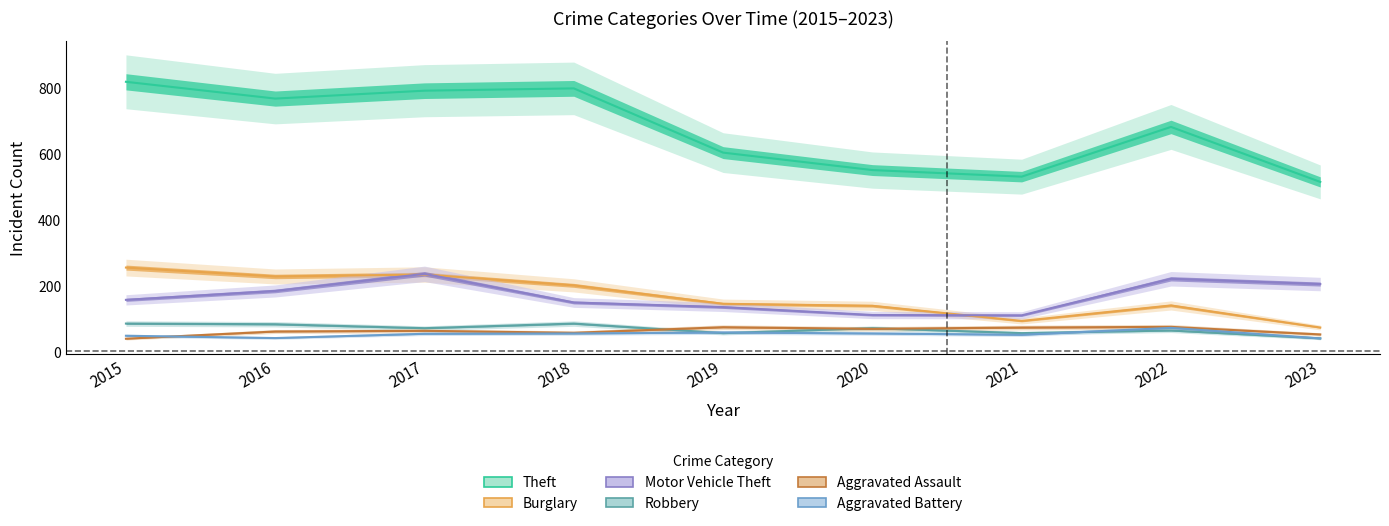

True or false: Motor Vehicle Theft and Theft intersect in this chart.

False